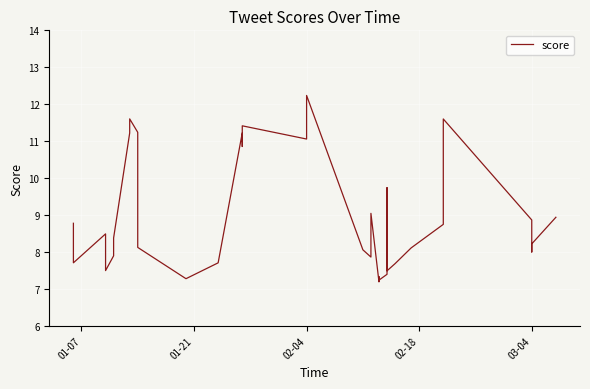

Where does the data first go above 8?

01-07